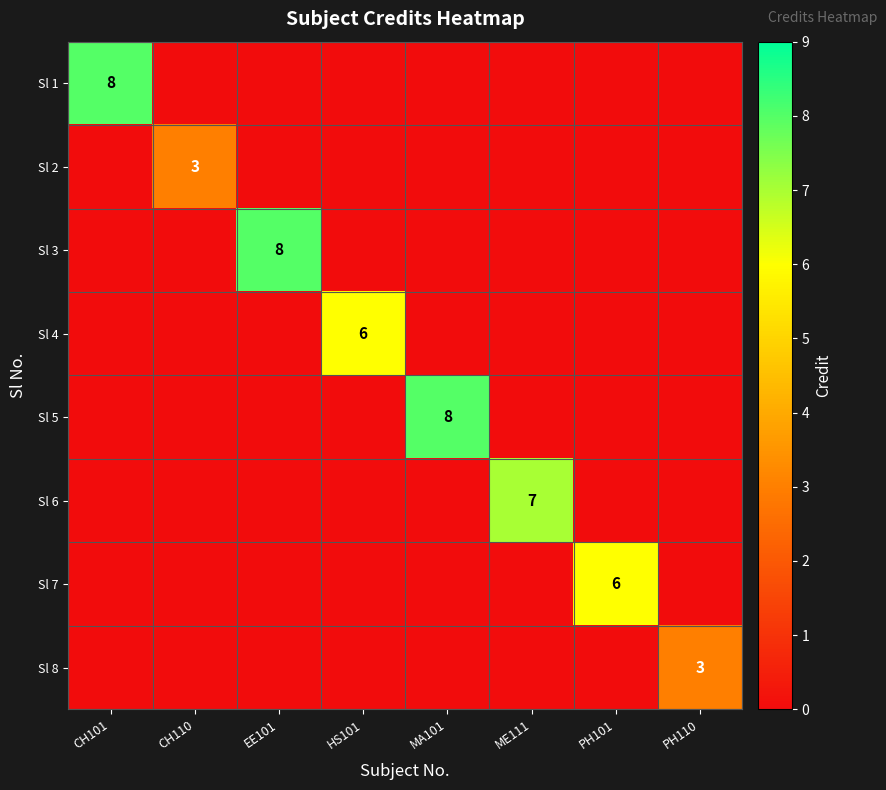

How many distinct data groups are displayed?

8